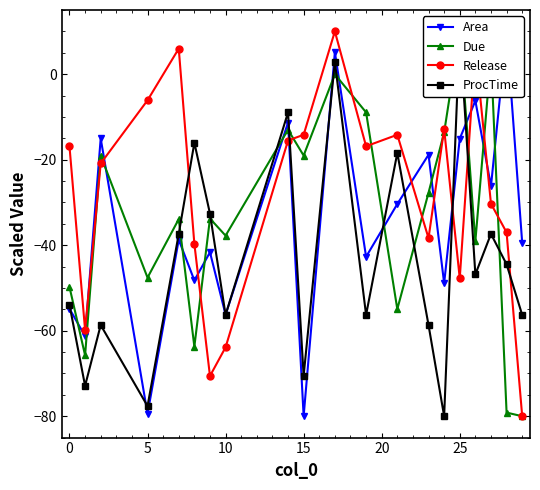

The value of Release at 15 is -14.2. True or false?

True